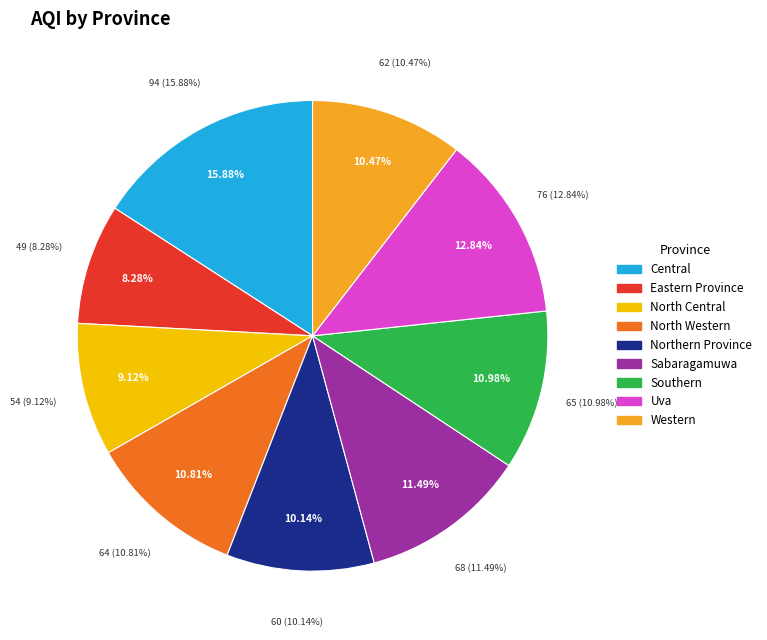

How many segments does this pie chart have?

9